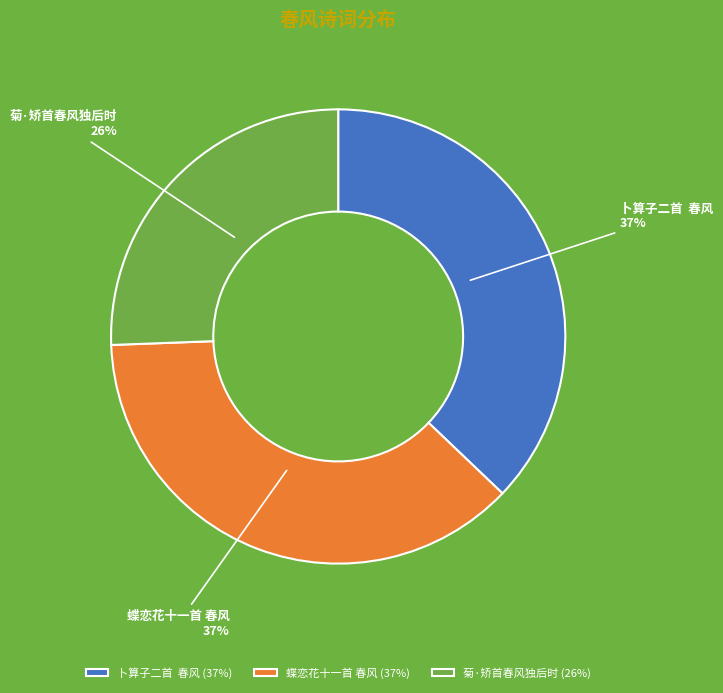

Which slice is the smallest?

菊·矫首春风独后时